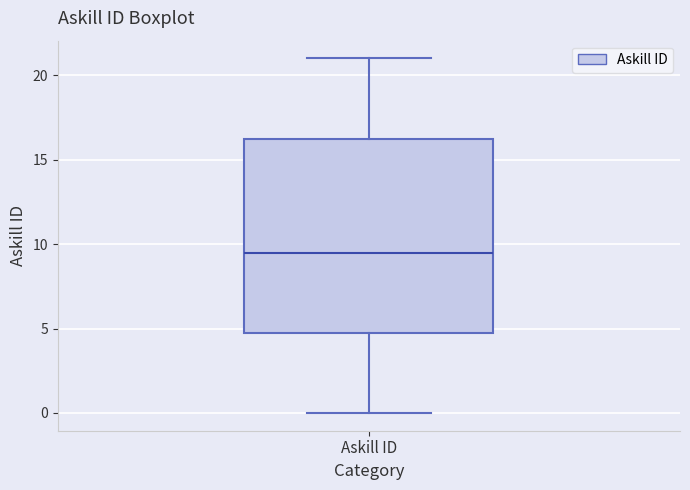

Transcribe this box plot: give where the median line is, the range the box spans, and where the two whiskers end, as read against the y-axis. The values are not printed on the chart, so give them approximately, as read against the axis.

median 9.5, box 5.0 to 16.5, whiskers 0.0 to 21.0